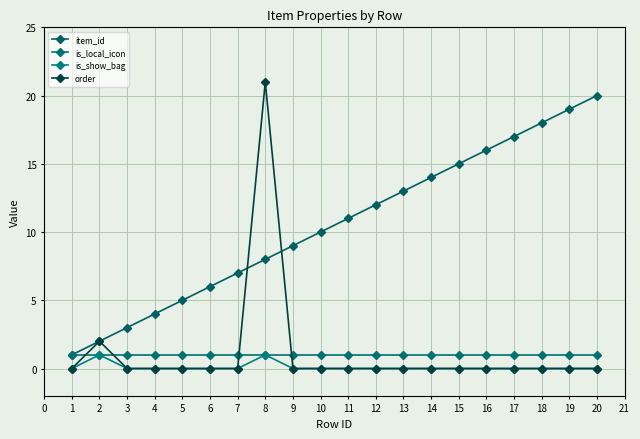

True or false: is_show_bag and is_local_icon cross at least once.

False